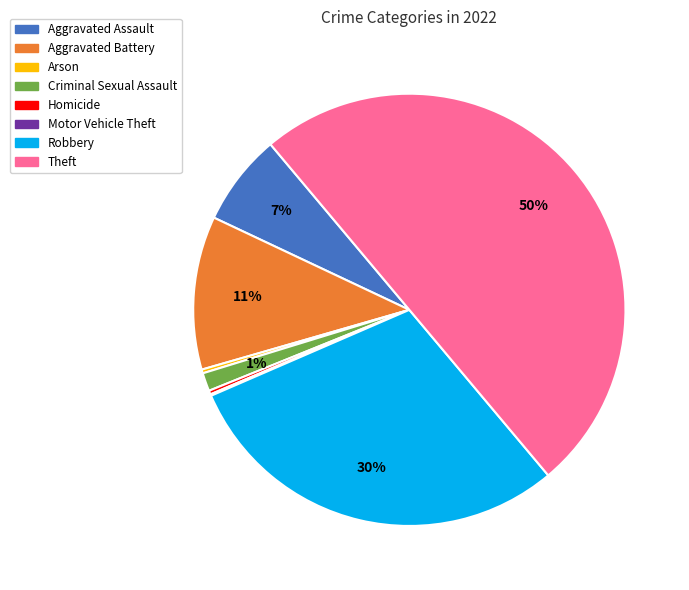

Does Arson account for over 50% of the chart?

No